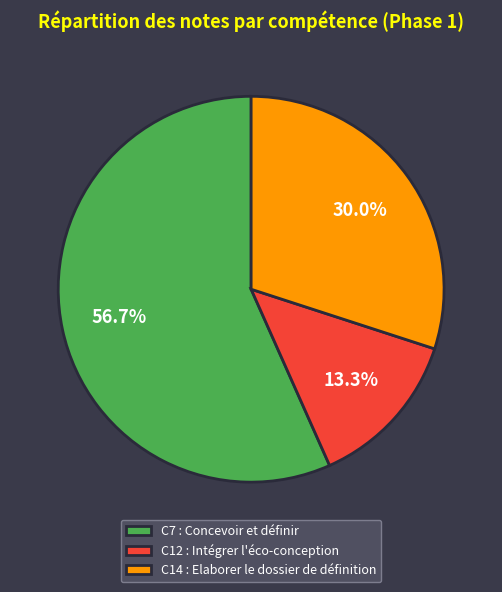

What percentage do C7 : Concevoir et définir and C12 : Intégrer l'éco-conception together represent?

70.0%